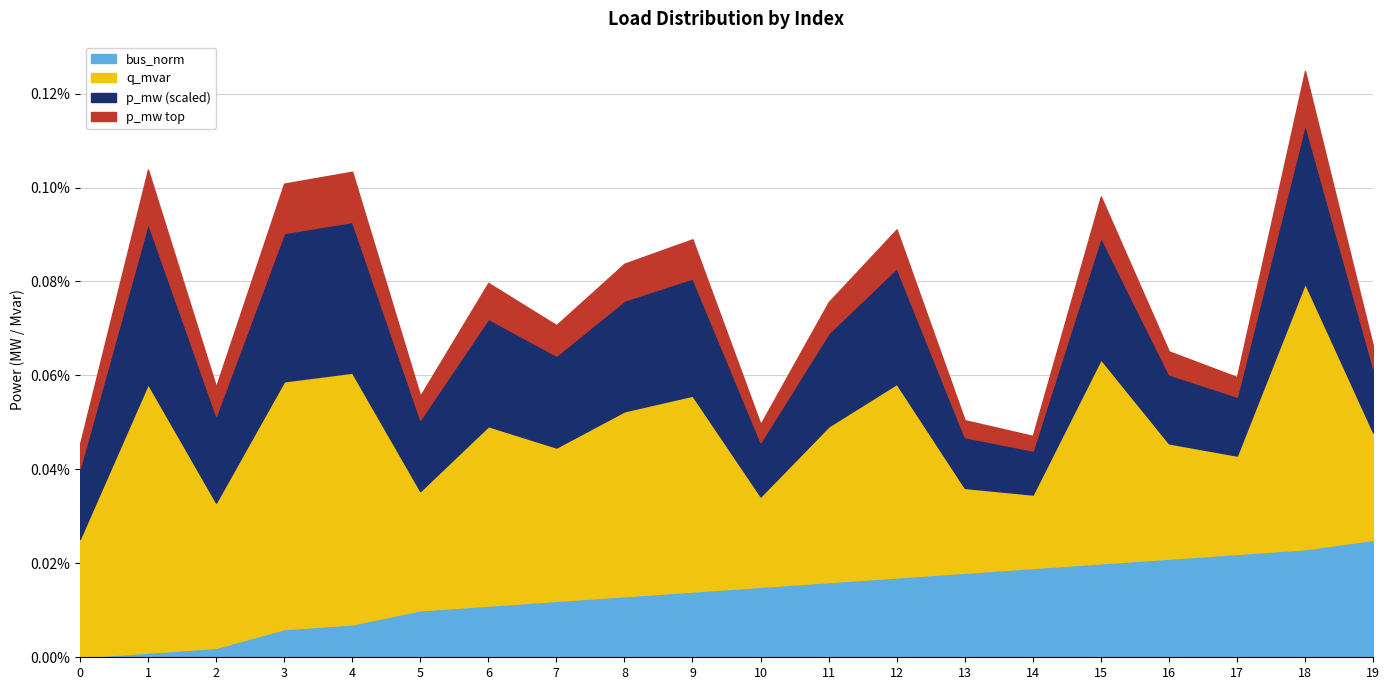

In p_mw, how many points are lower than both neighbors (excluding endpoints)?

6